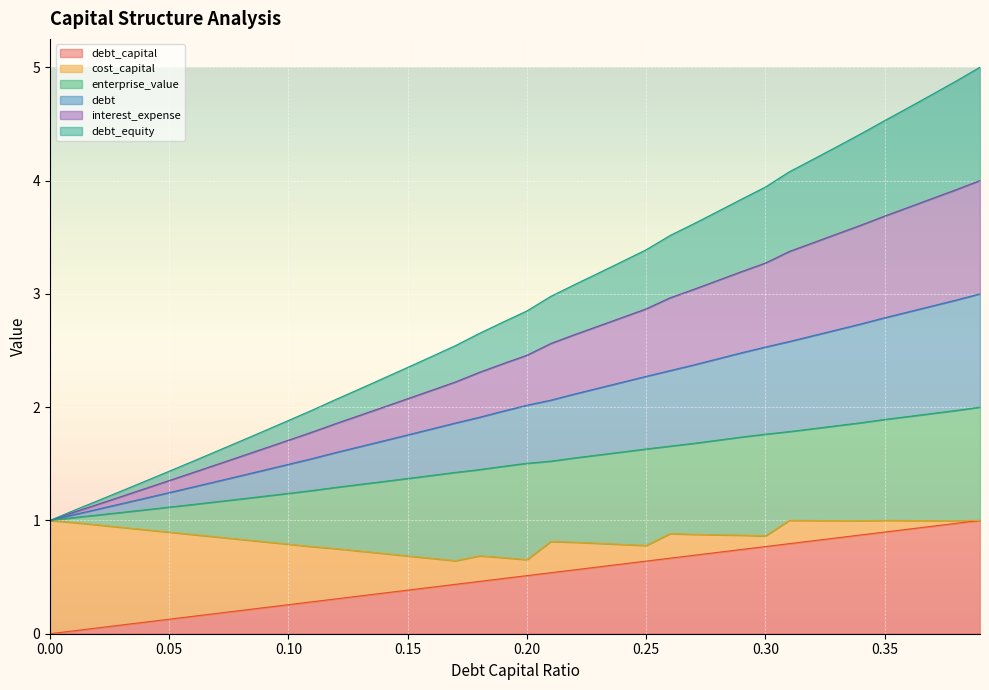

What is the value of the debt point at the 12th from the left?

1.5